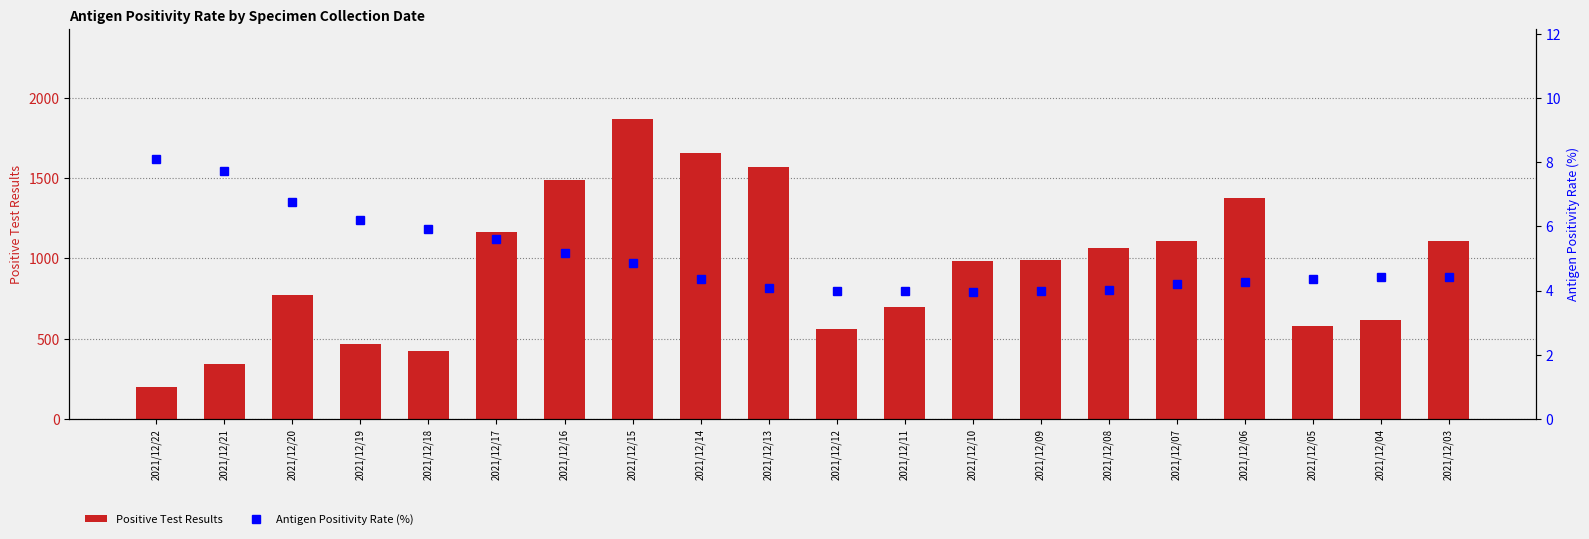

What is the average value of the Positive Test Results series?

951.7